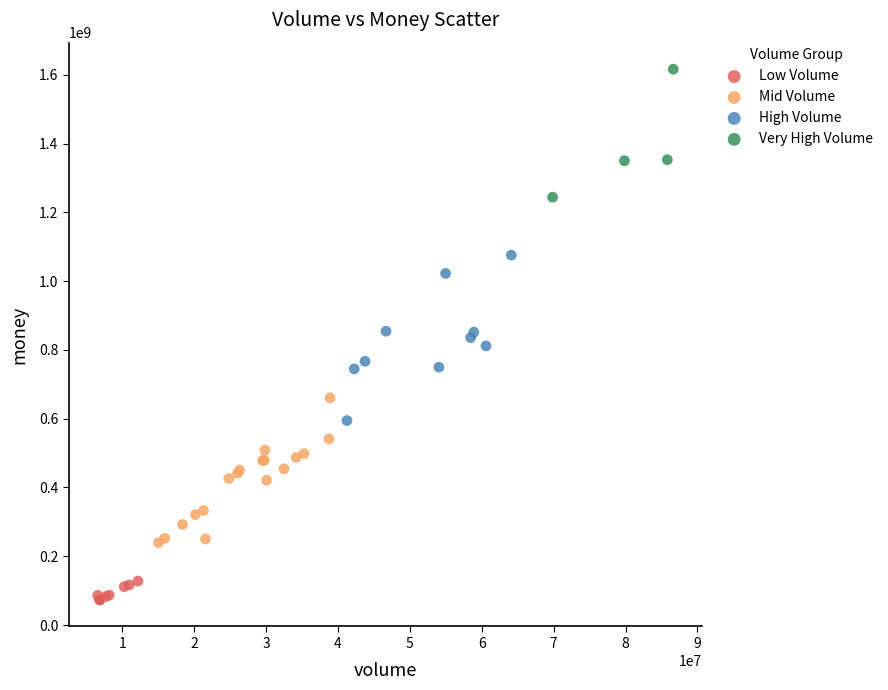

Which series contains the lowest Y value?

Low Volume